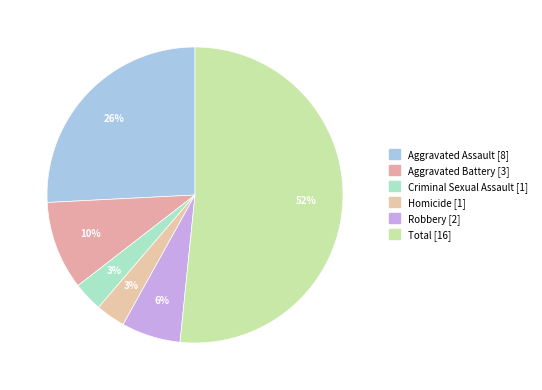

To the nearest percent, what portion does Robbery [2] represent?

6%